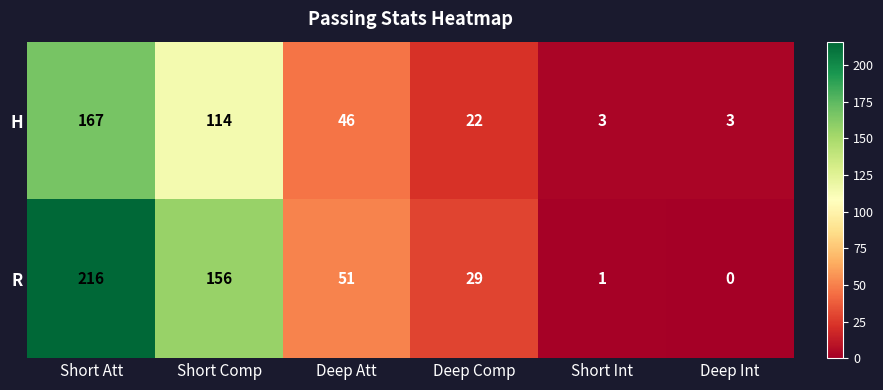

Rank the series by their maximum value, from highest to lowest.

R, H